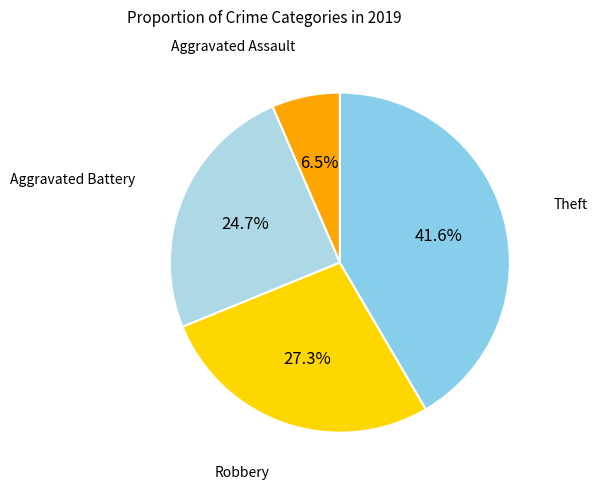

Is there a majority slice in this chart?

No